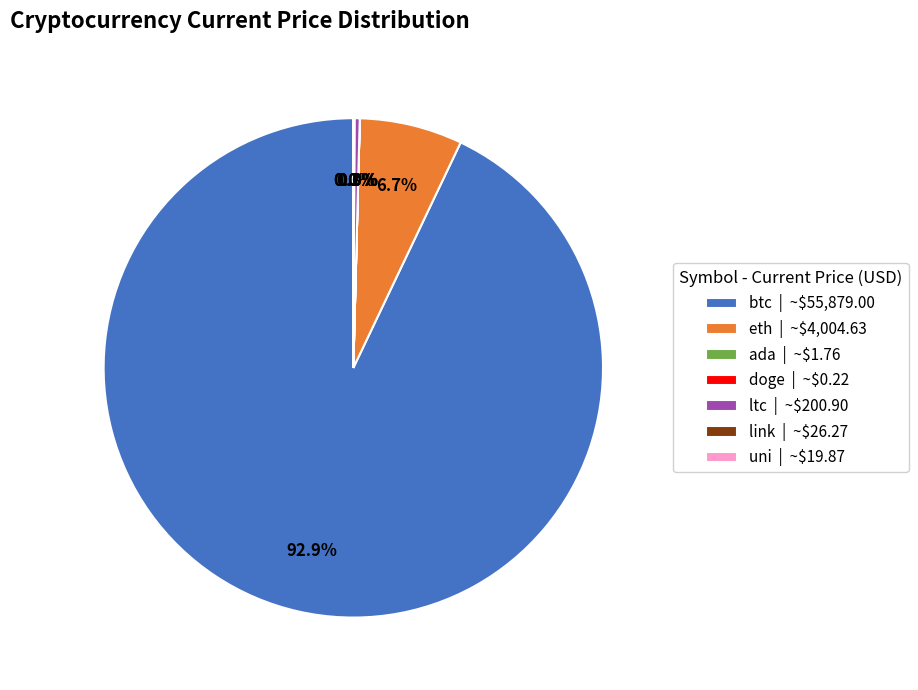

To the nearest percent, what is the average slice percentage?

14%